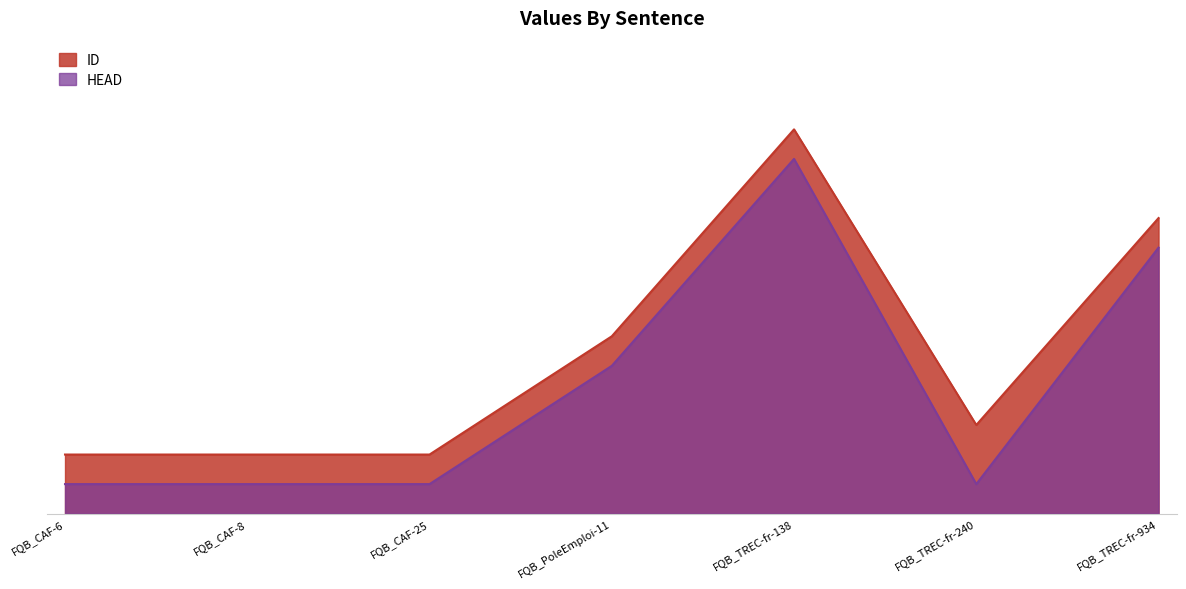

At which category does ID reach its first local peak?

FQB_TREC-fr-138